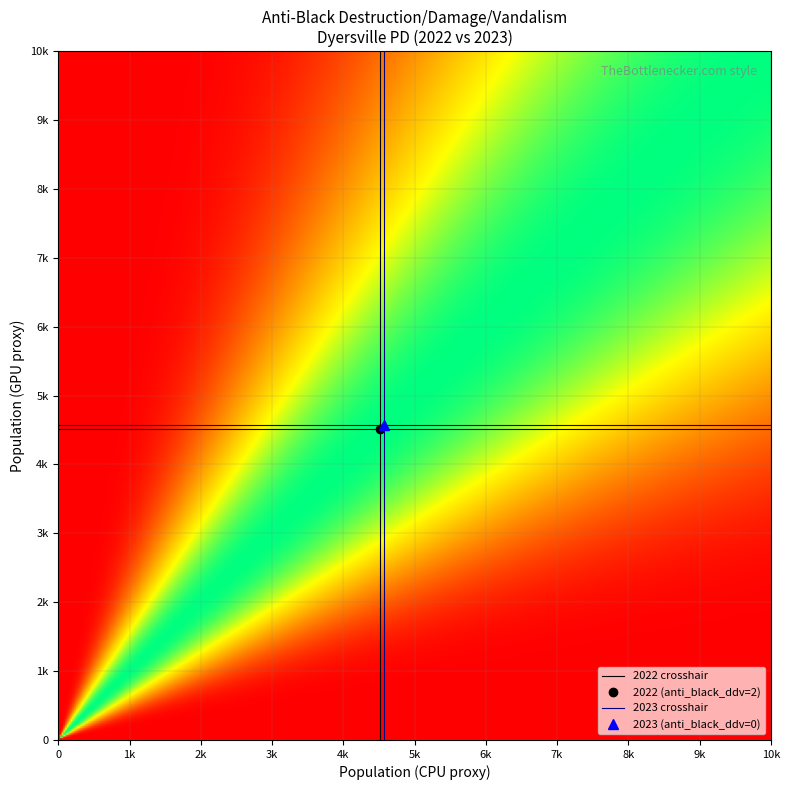

Rank the series by their average value, from lowest to highest.

2022, 2023